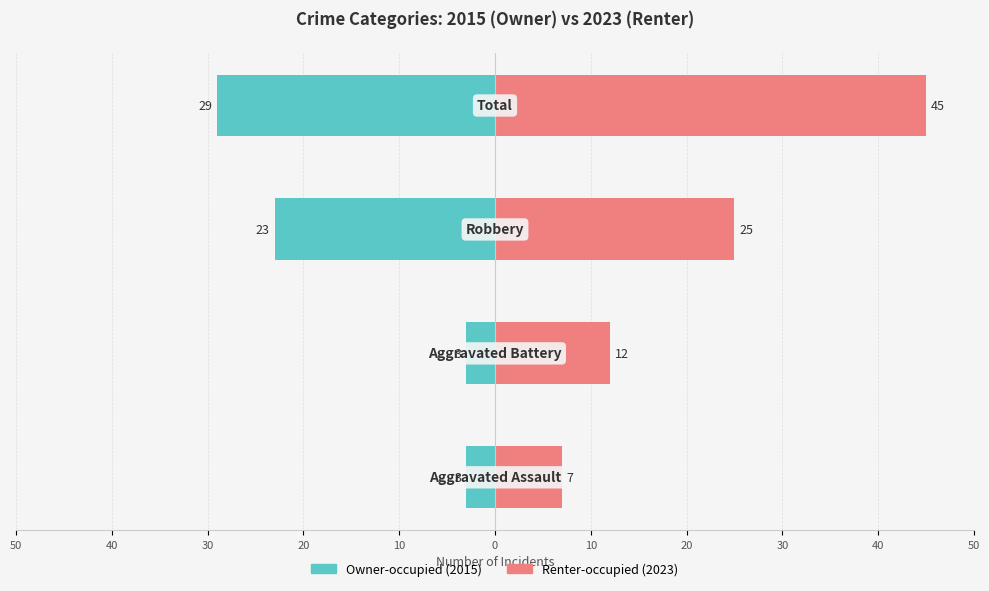

What is the value of the Renter-occupied bar at the 1st from the left?

7